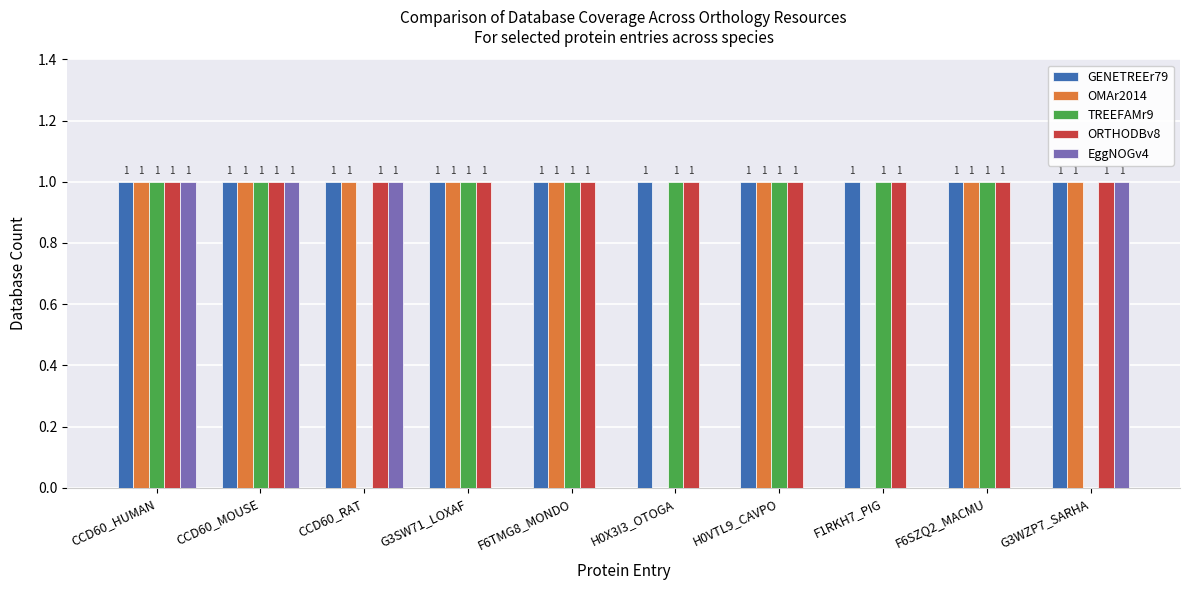

What is the sum of all GENETREEr79 values?

10